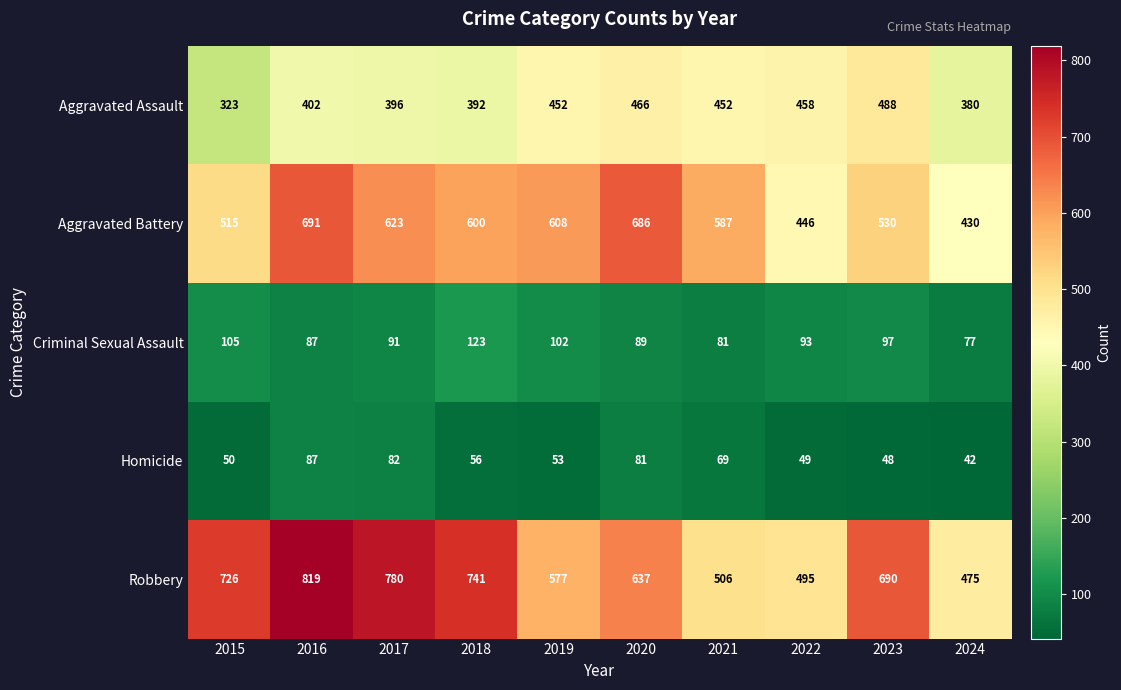

Rank the categories by Aggravated Battery value from lowest to highest.

2024, 2022, 2015, 2023, 2021, 2018, 2019, 2017, 2020, 2016